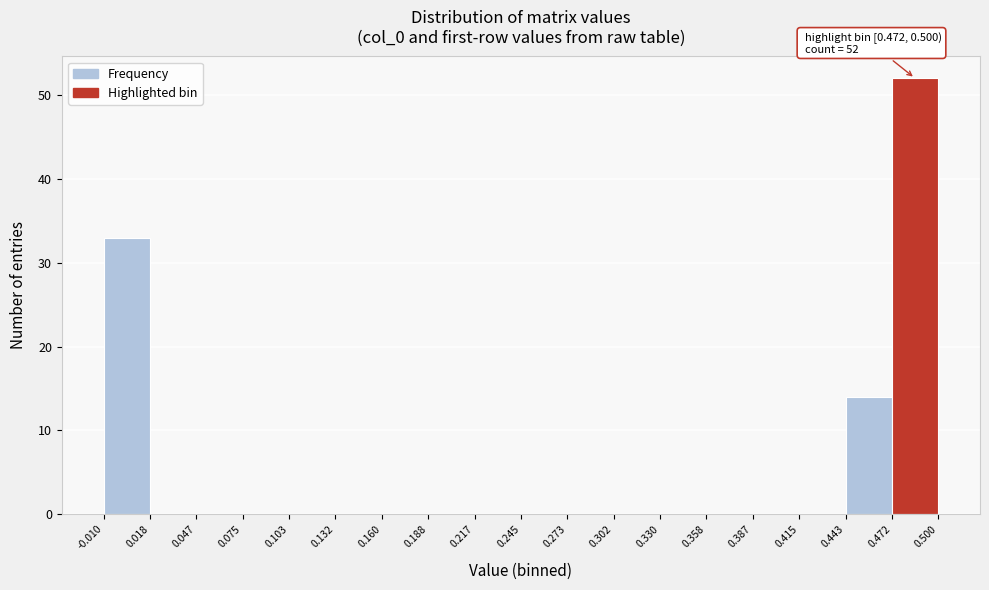

Over which range of the x-axis is the bar tallest?

0.472 to 0.500